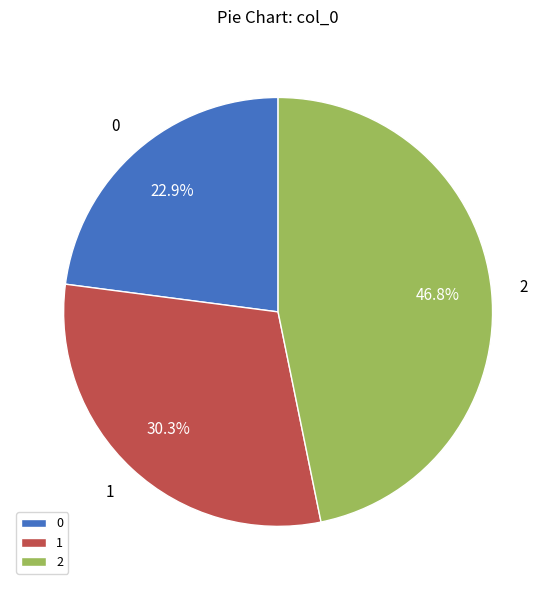

Which slice is the largest?

2